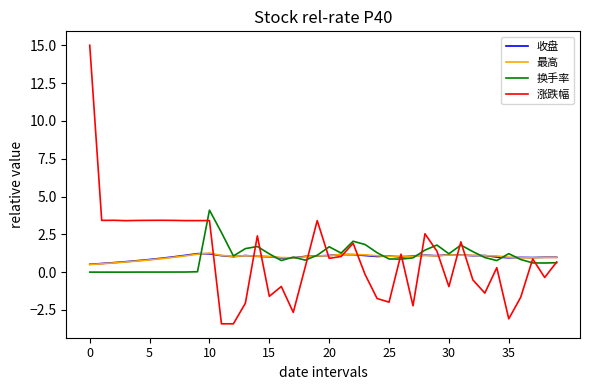

Which series has the largest range (max minus min)?

涨跌幅